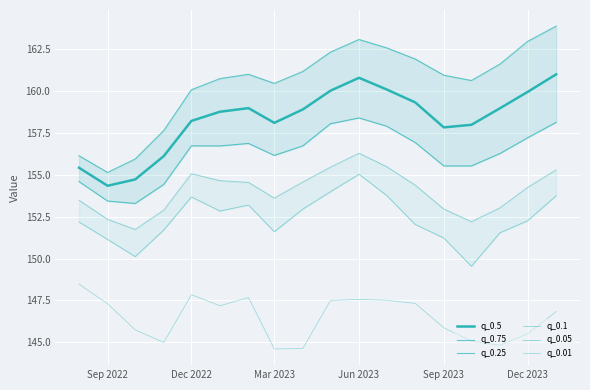

How many lines are shown in the chart?

6